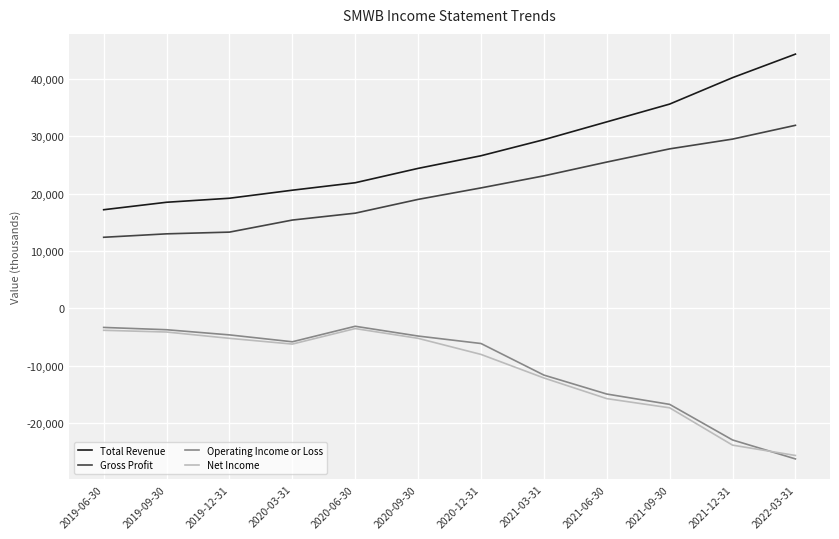

Is it true that Net Income equals -8000 at 2020-12-31?

True